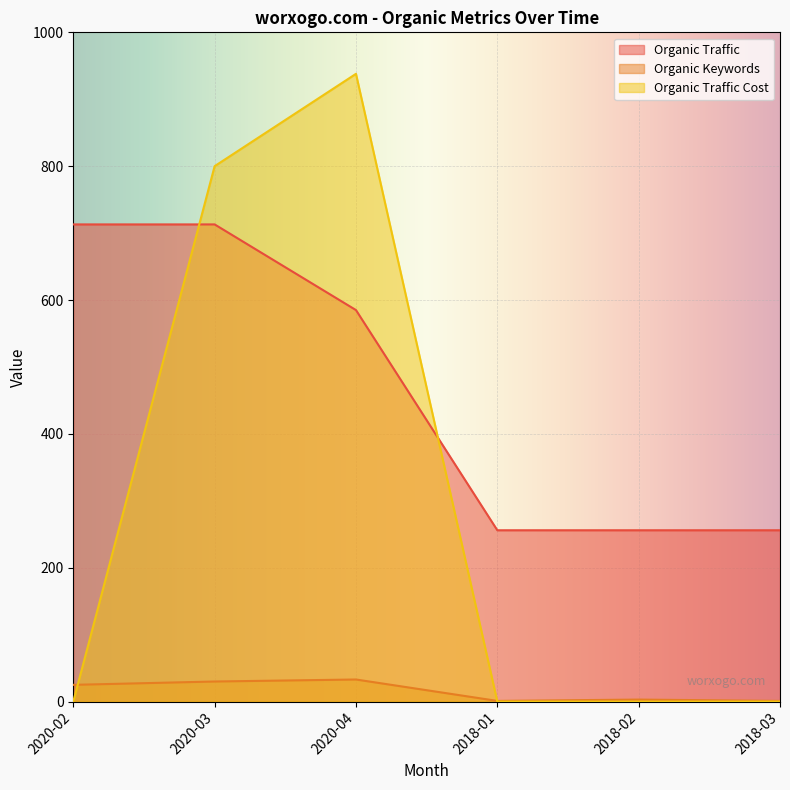

The value of Organic Traffic at 2018-01 is 79. True or false?

False